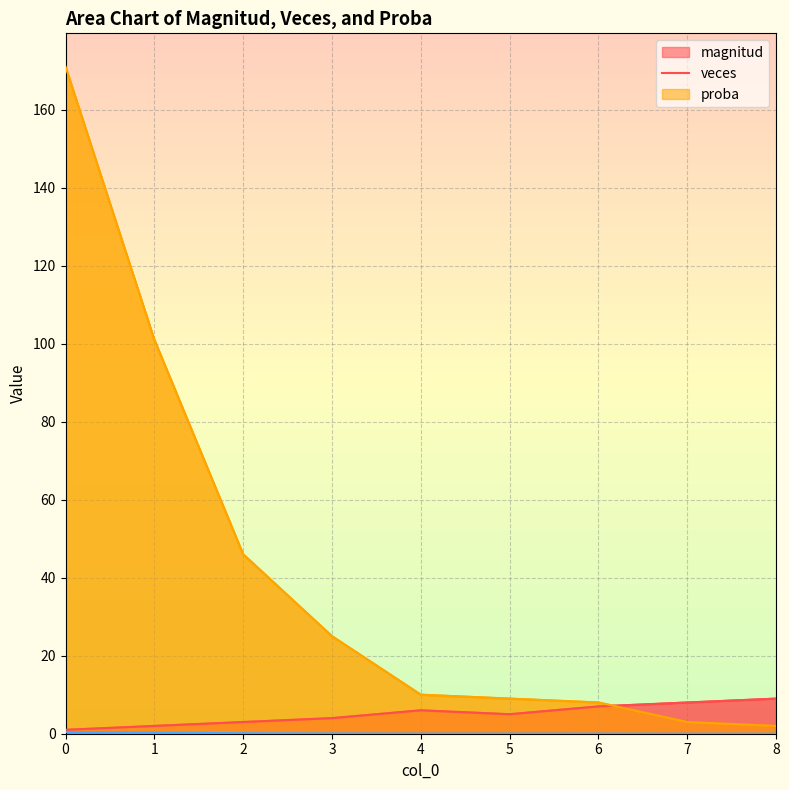

How many magnitud values are between 3 and 7?

5